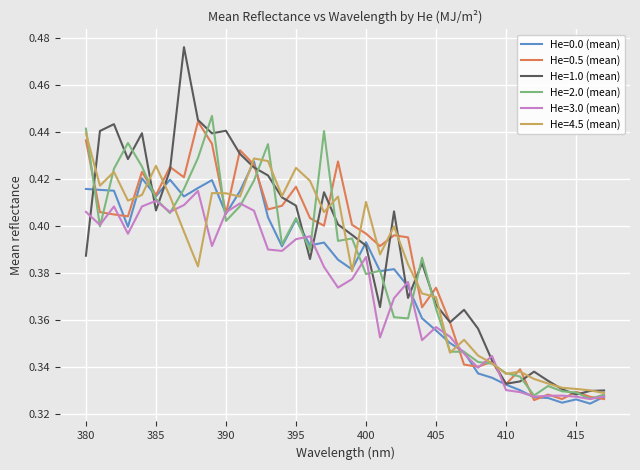

Which series has the largest range (max minus min)?

He=1.0 (mean)